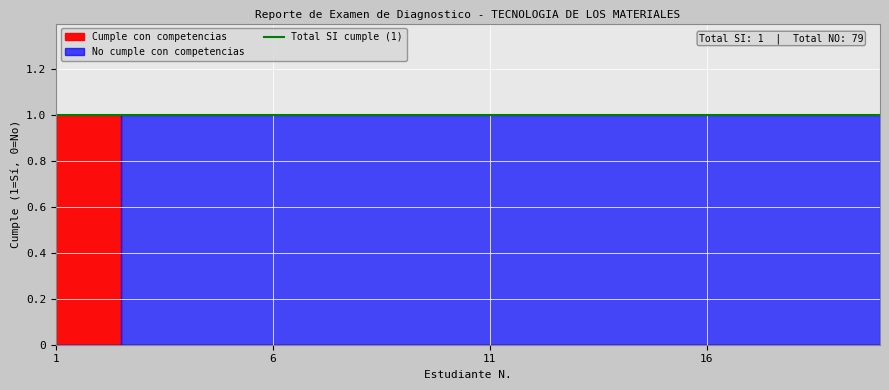

List the series in order of their overall mean, highest first.

No cumple con competencias, Cumple con competencias